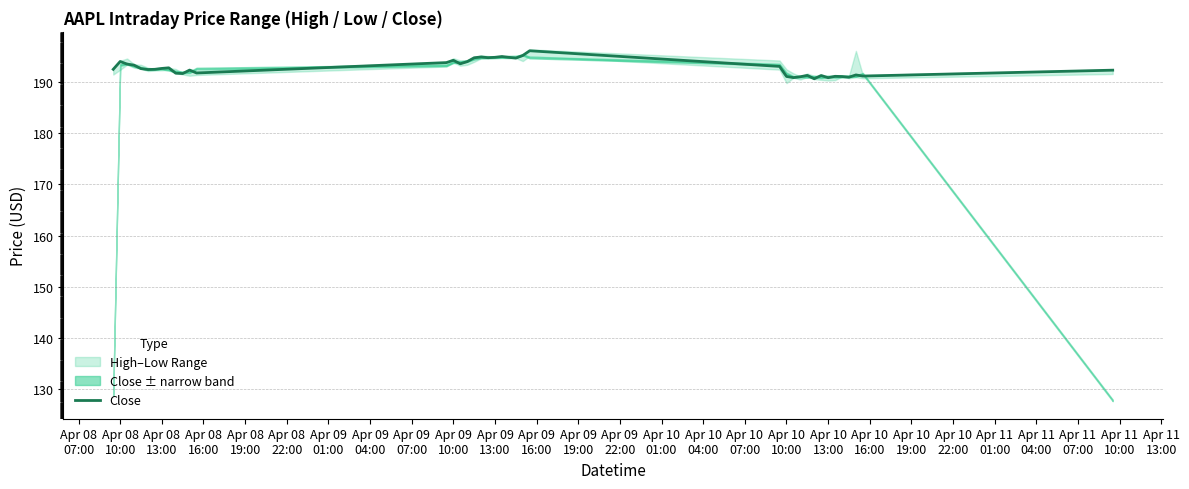

How many points are higher than both their immediate neighbors (excluding endpoints)?

11